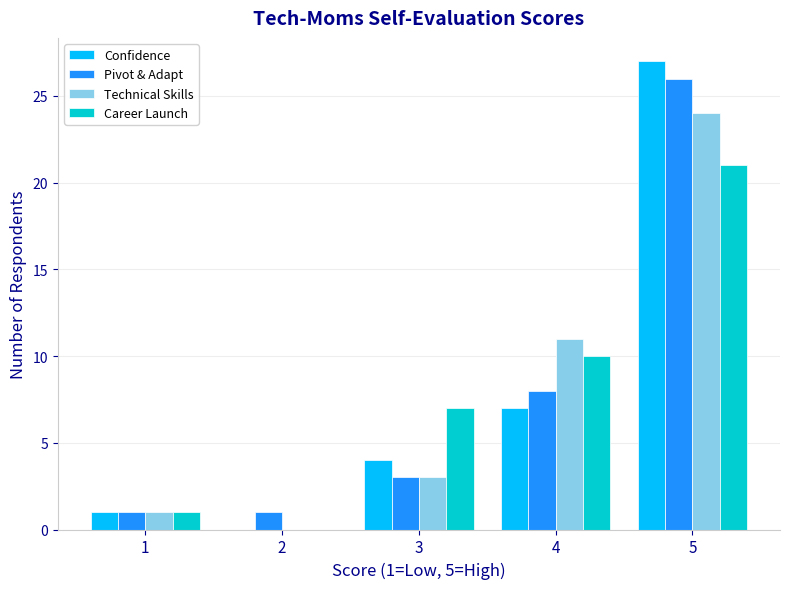

How many distinct data groups are displayed?

4